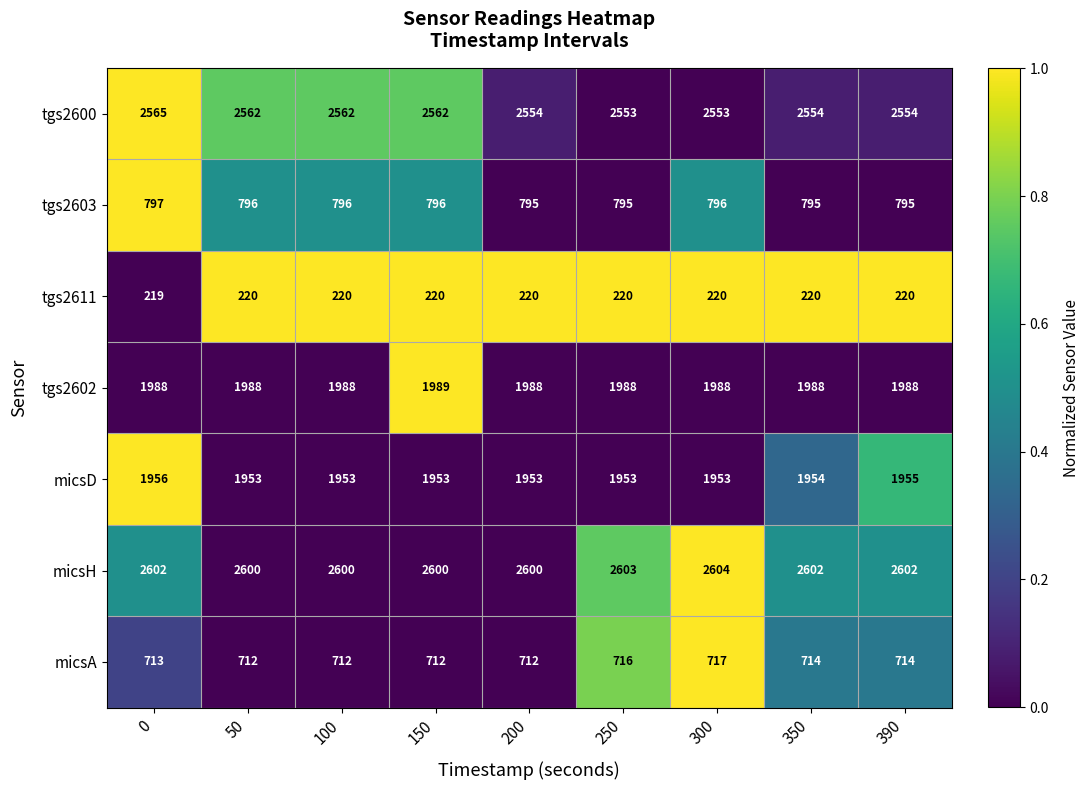

The value of micsD at 50 is 1953. True or false?

True